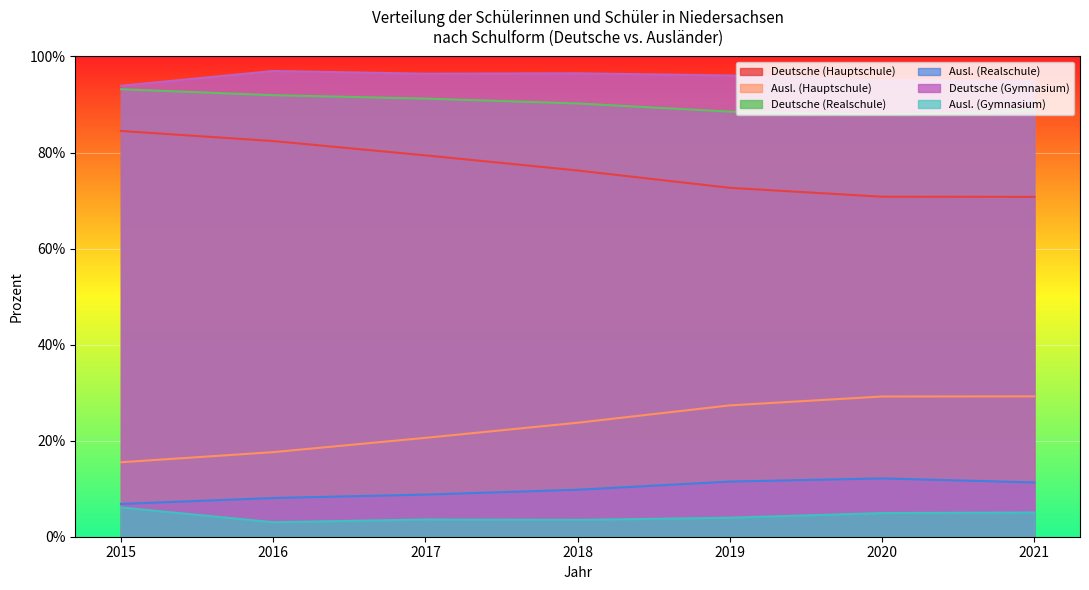

Where is Deutsche (Gymnasium) nearest to the value 95?

2021